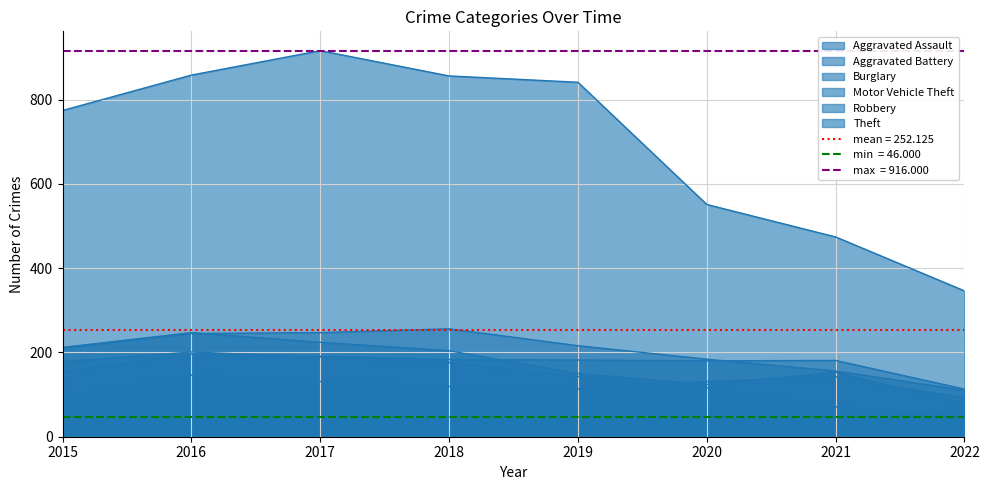

True or false: Robbery has a value of 78 at 2016.

False